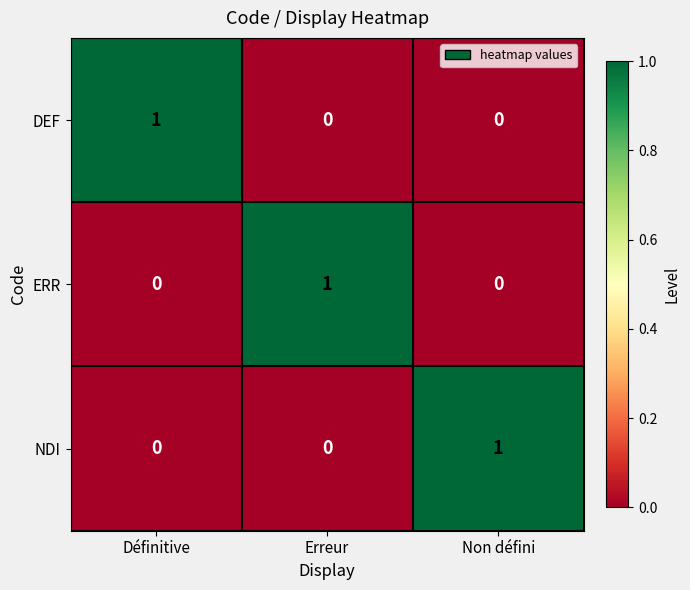

At how many categories does at least one series exceed 0?

3